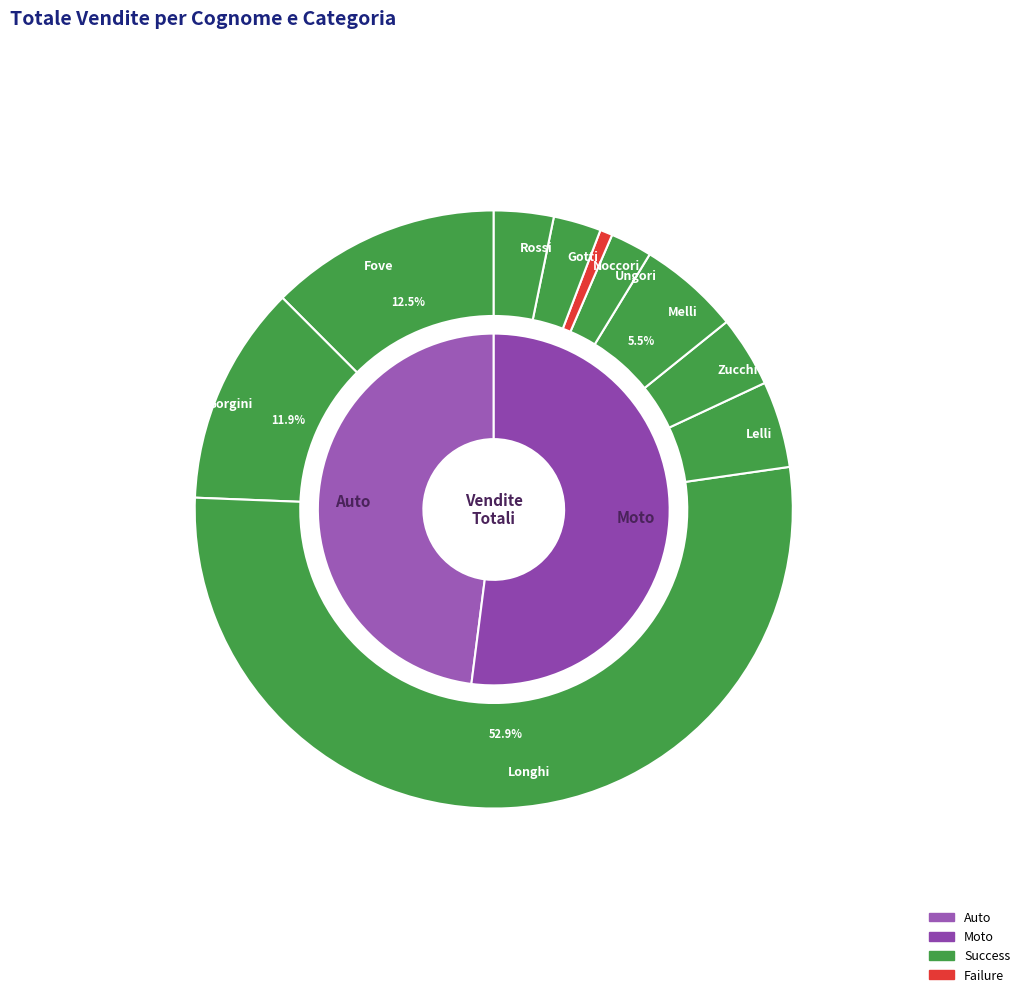

Which slice is the smallest?

Noccori